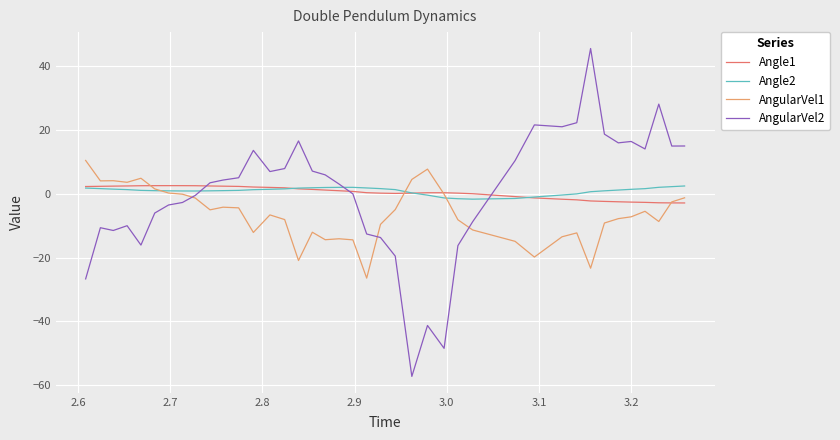

Which series has the widest spread of values?

AngularVel2